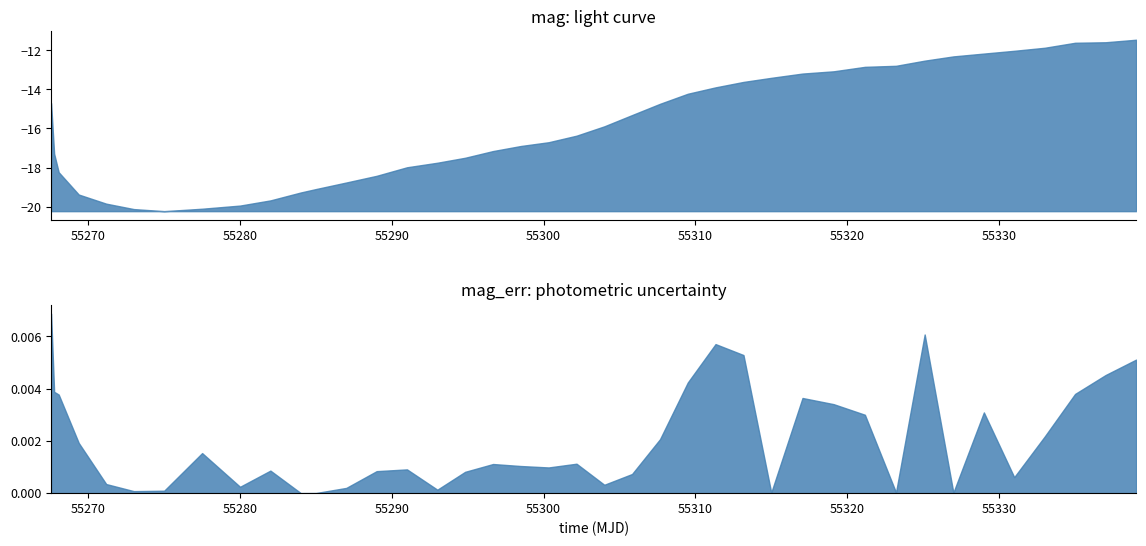

How many interior local peaks does the mag_err series have?

9